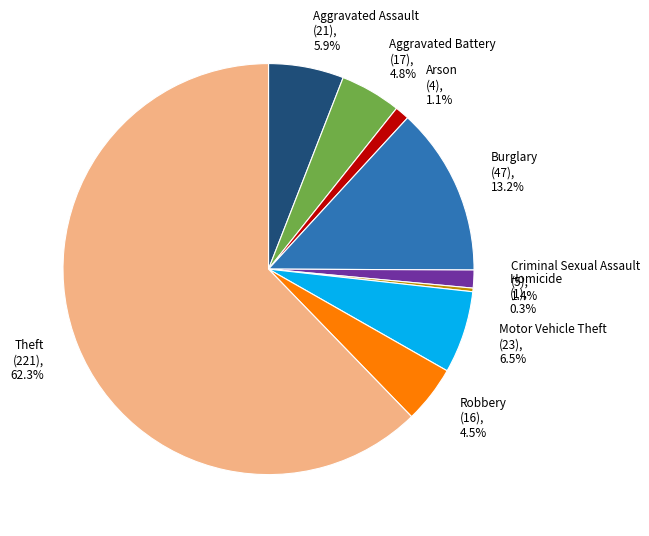

What is the smallest slice in the pie chart?

Homicide